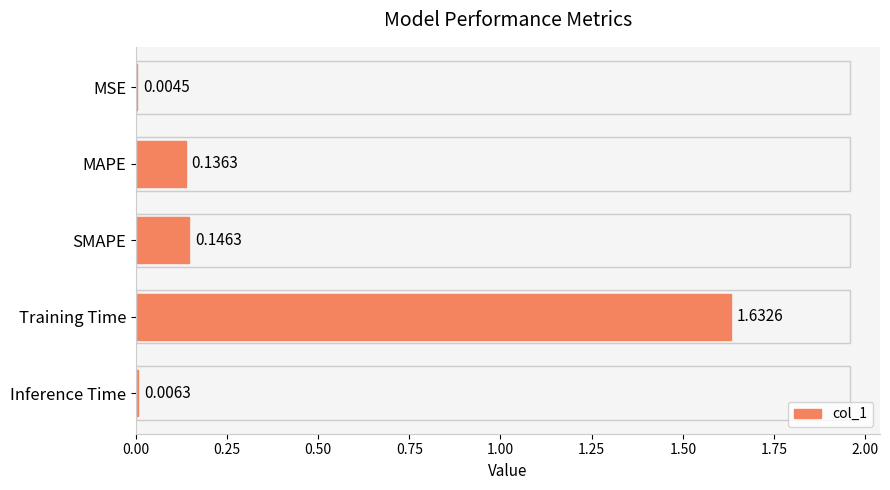

What is the change in value from Training Time to Inference Time?

-1.6